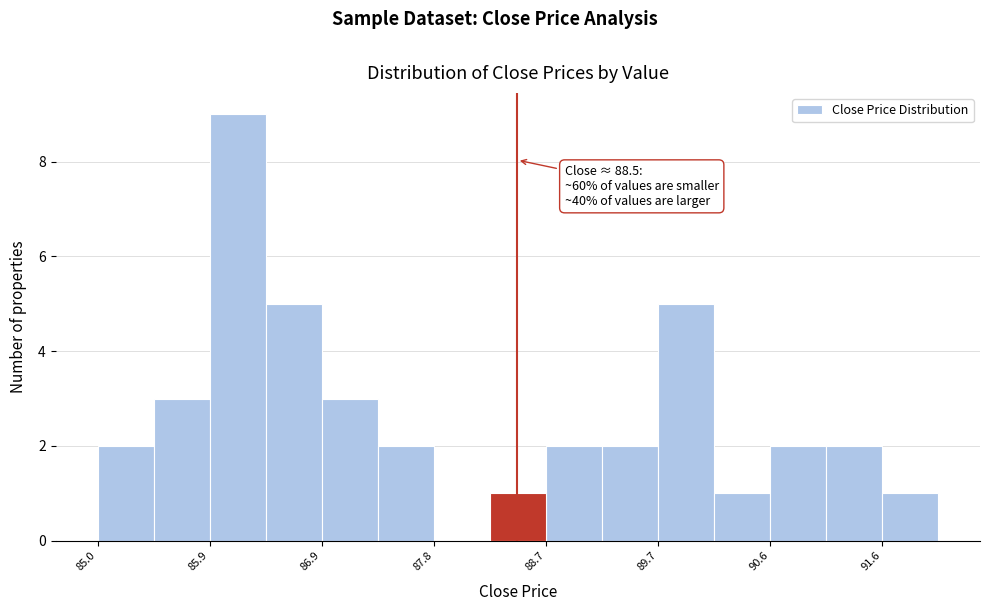

Which range on the x-axis has the tallest bar?

85.9 to 86.4